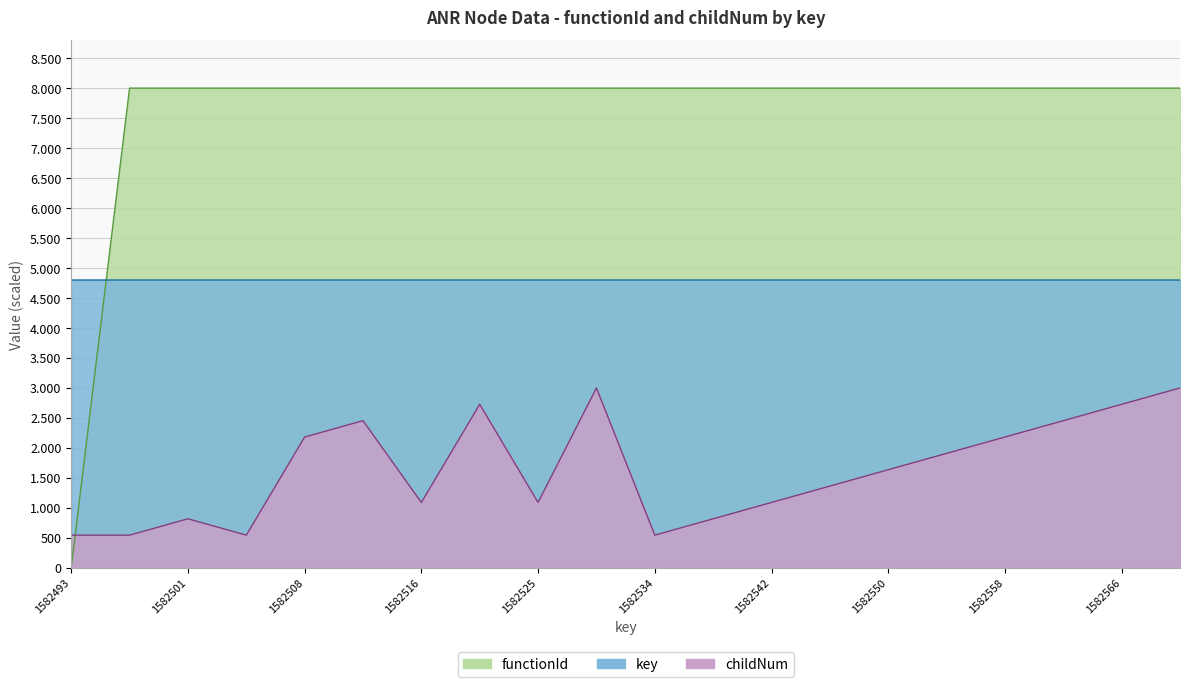

True or false: childNum and key intersect in this chart.

False